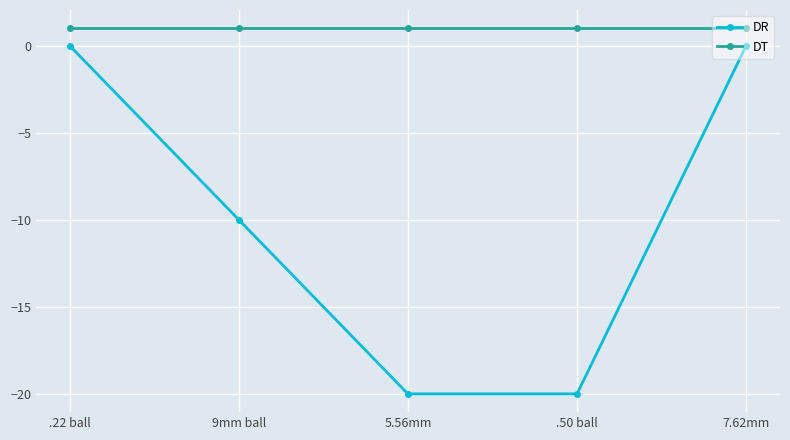

The value of DR at .22 ball is 0. True or false?

True